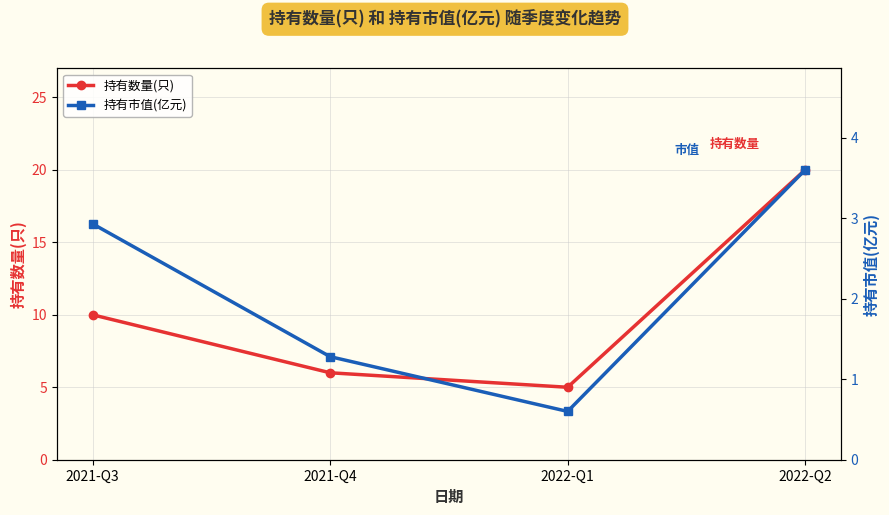

Reading left to right, what are all the values shown in this chart?

持有数量(只): 2021-Q3=10.0	2021-Q4=6.0	2022-Q1=5.0	2022-Q2=20.0
持有市值(亿元): 2021-Q3=2.9	2021-Q4=1.3	2022-Q1=0.6	2022-Q2=3.6